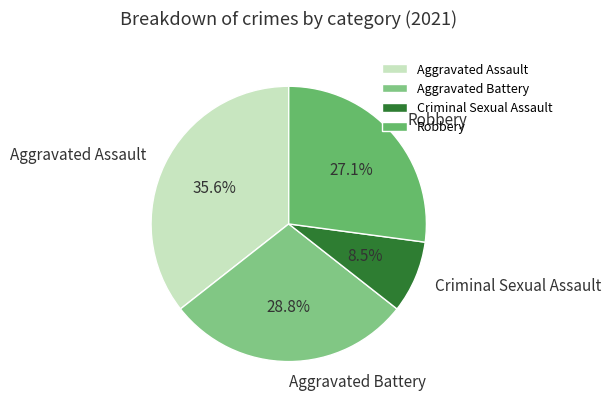

Which category has the biggest portion of the pie?

Aggravated Assault